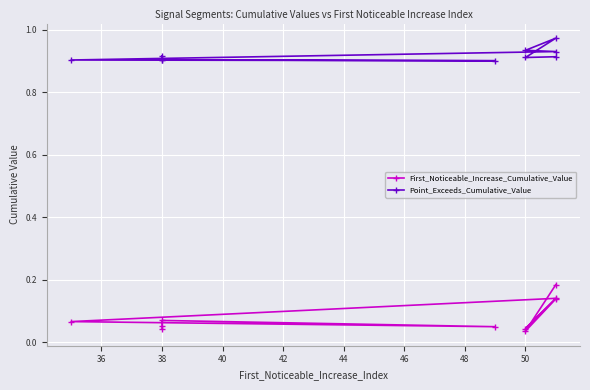

How many categories are shown in the chart?

10